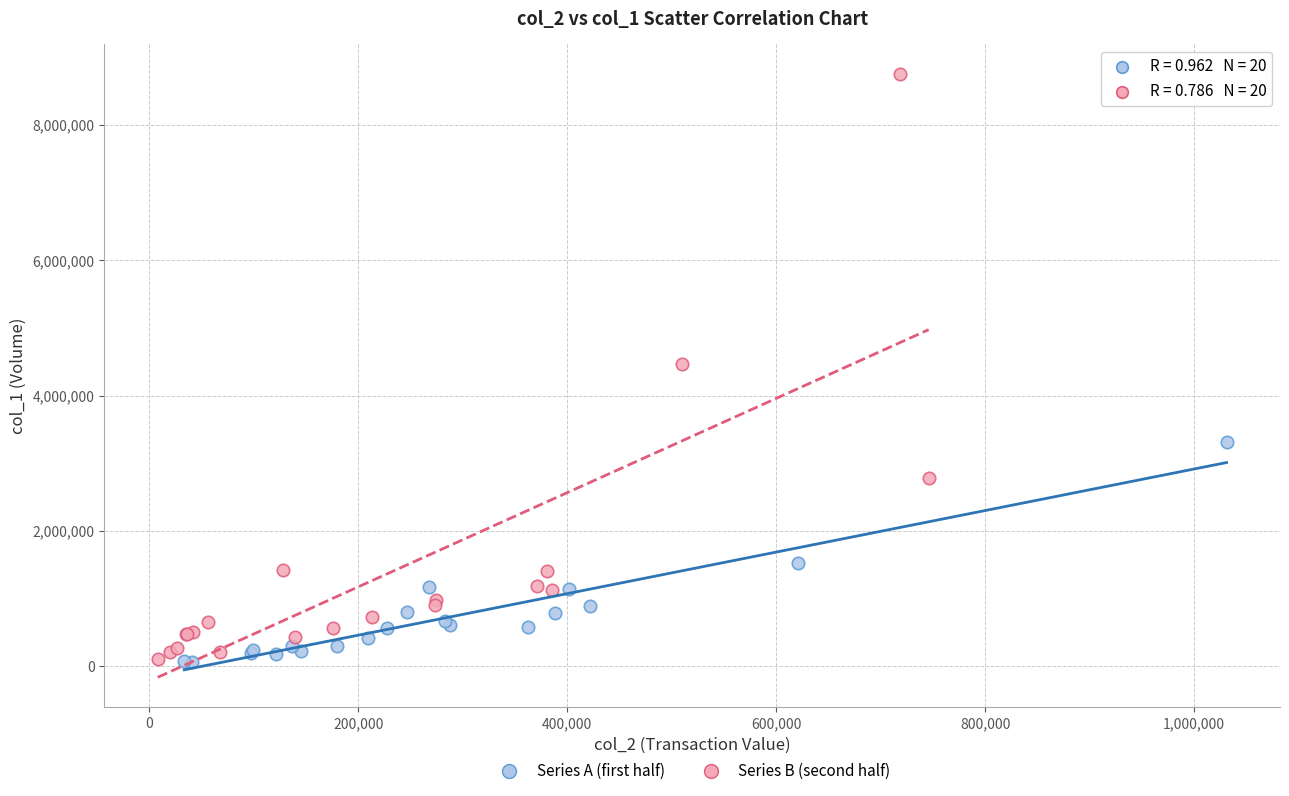

What are all the series names shown in the legend?

Series A (first half), Series B (second half)